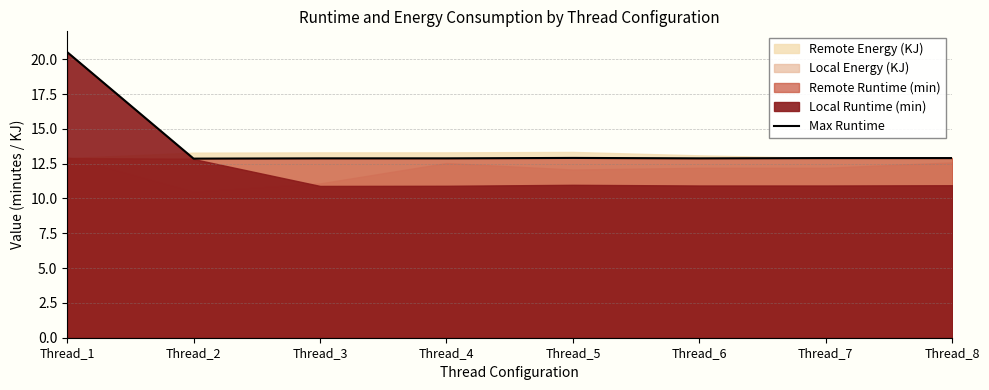

Between Thread_2 and Thread_3, which is larger?

Thread_3